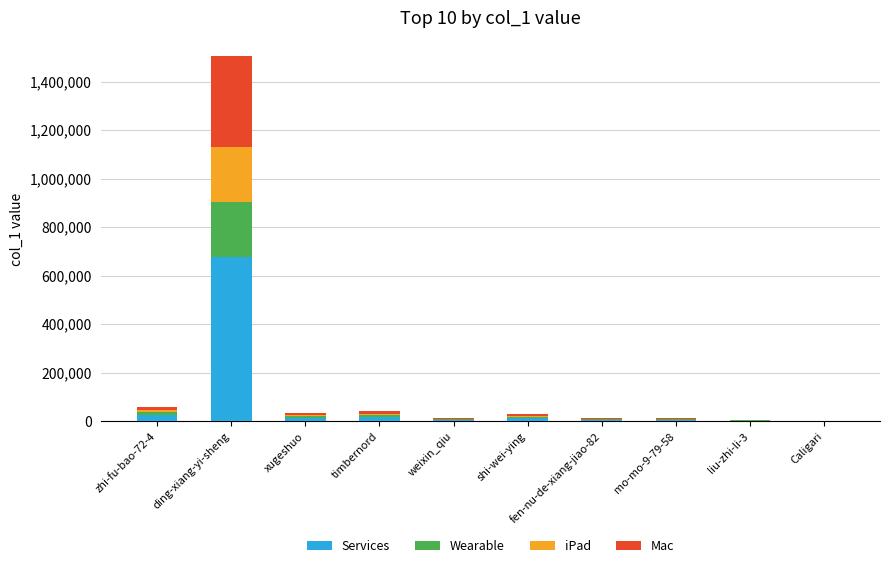

What are all the series names shown in the legend?

Services, Wearable, iPad, Mac